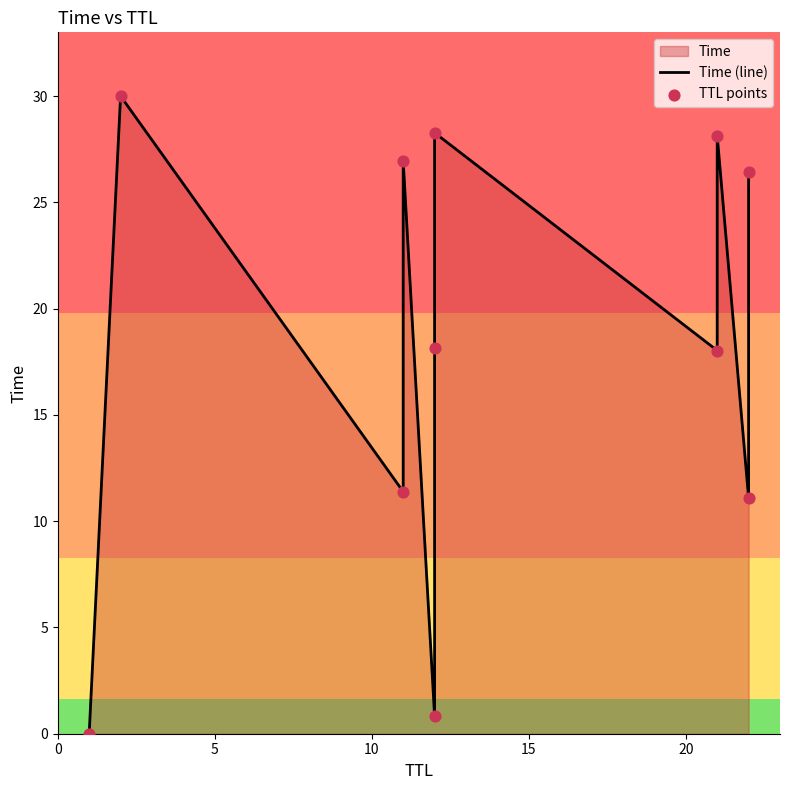

Is the value of TTL points at 5 greater than the value of Time (line) at 7?

Yes